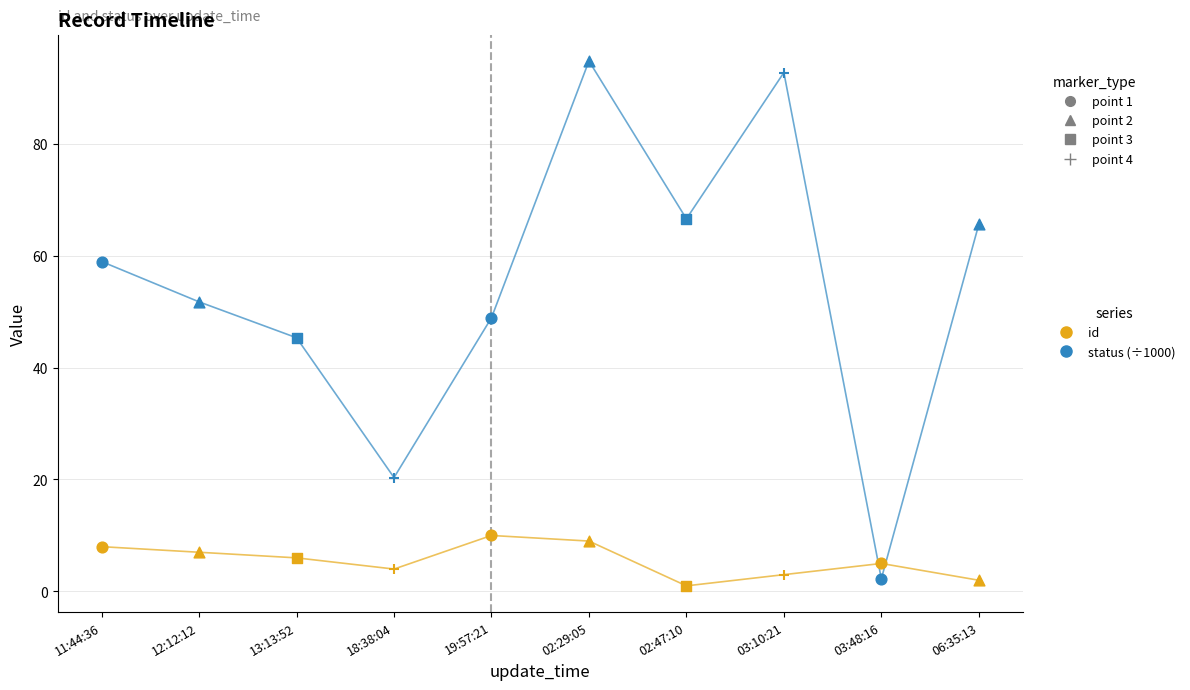

Which series has the largest Y range (max minus min)?

status